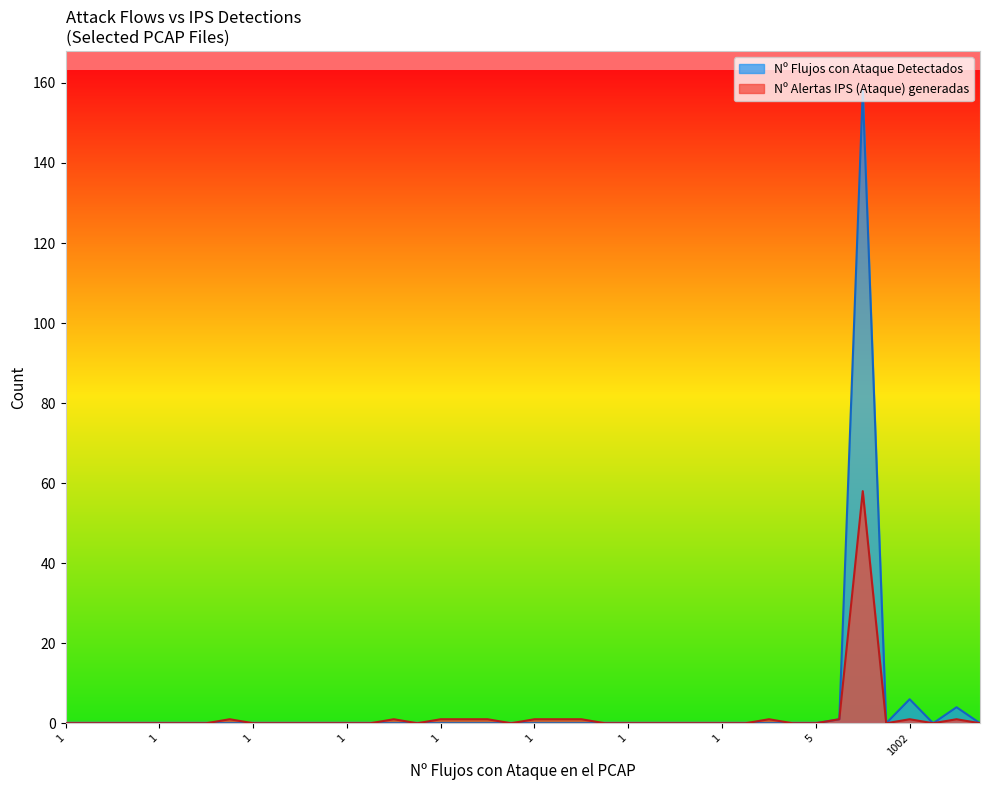

Does the chart display data point markers on the line(s)?

No